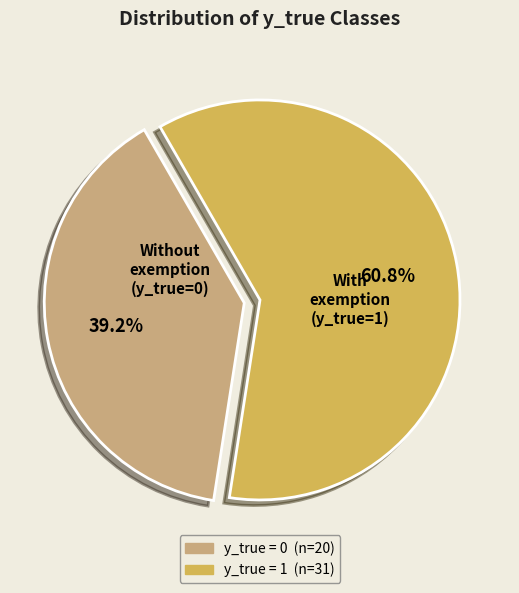

To the nearest percent, what portion does y_true = 1 represent?

61%